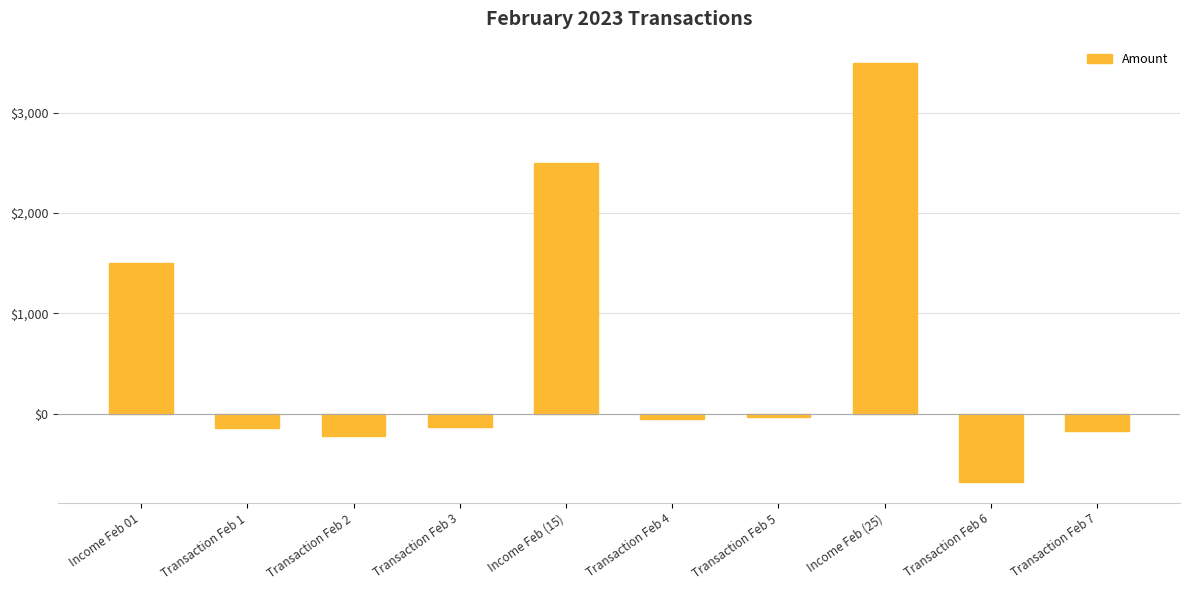

The chart shows a value of -147.6 at Transaction Feb 1. True or false?

True